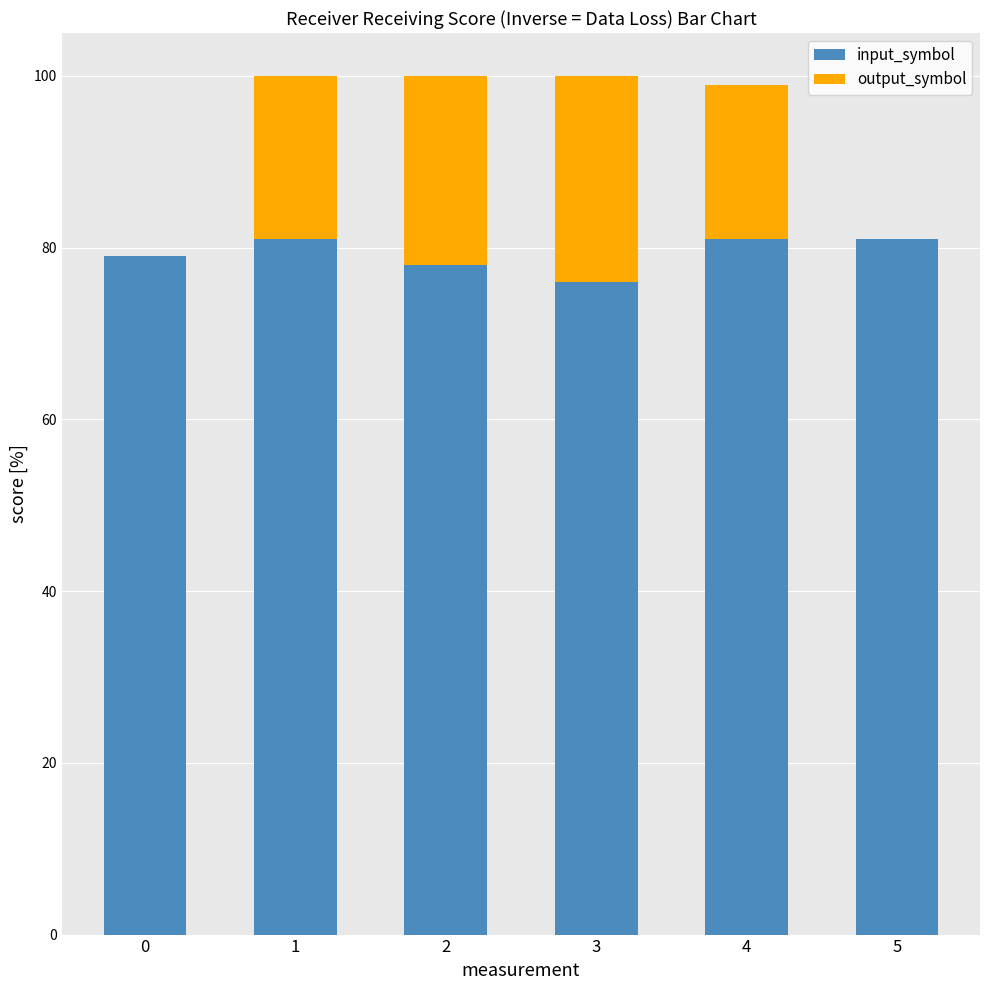

How many categories are shown in the chart?

6